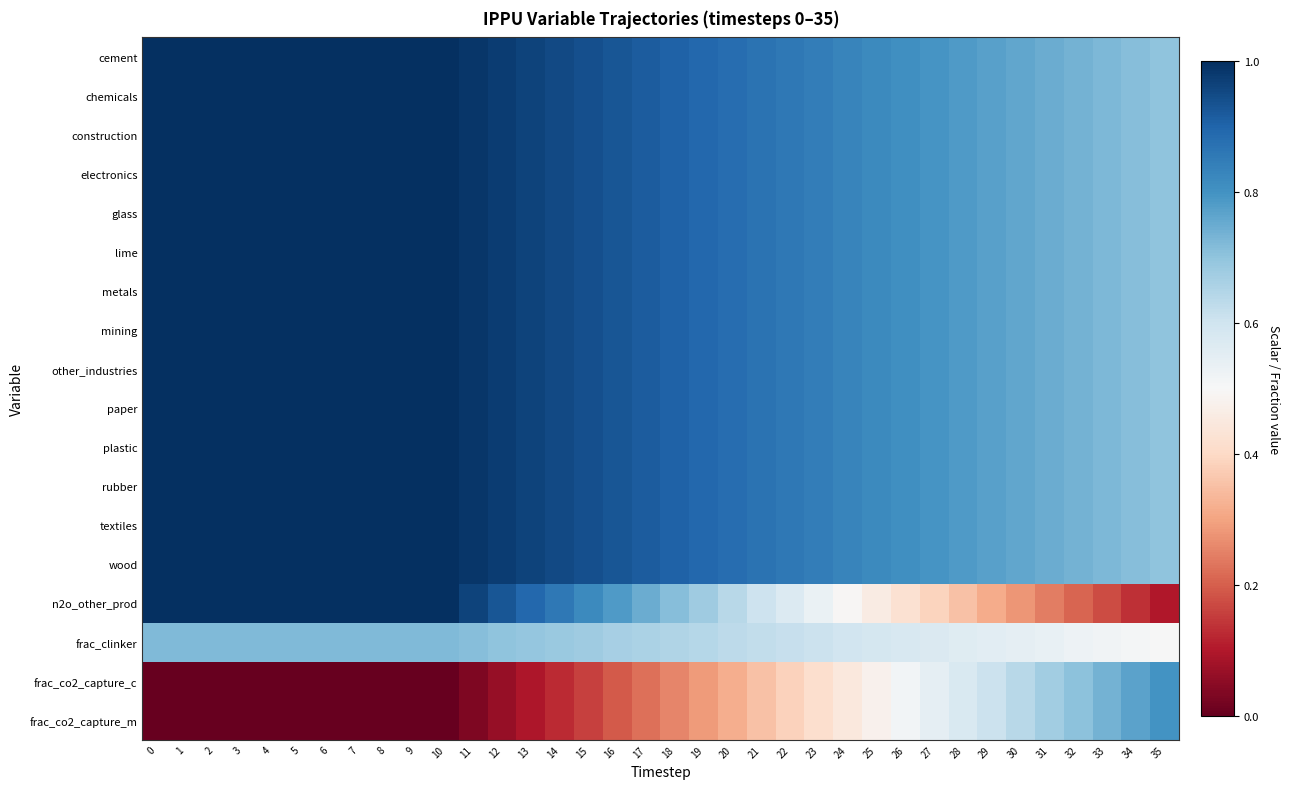

Reading right to left, what are all the values shown in this chart?

cement: 35=0.7	34=0.7	33=0.7	32=0.7	31=0.7	30=0.8	29=0.8	28=0.8	27=0.8	26=0.8	25=0.8	24=0.8	23=0.8	22=0.9	21=0.9	20=0.9	19=0.9	18=0.9	17=0.9	16=0.9	15=0.9	14=1.0	13=1.0	12=1.0	11=1.0	10=1.0	9=1.0	8=1.0	7=1.0	6=1.0	5=1.0	4=1.0	3=1.0	2=1.0	1=1.0	0=1.0
chemicals: 35=0.7	34=0.7	33=0.7	32=0.7	31=0.7	30=0.8	29=0.8	28=0.8	27=0.8	26=0.8	25=0.8	24=0.8	23=0.8	22=0.9	21=0.9	20=0.9	19=0.9	18=0.9	17=0.9	16=0.9	15=0.9	14=1.0	13=1.0	12=1.0	11=1.0	10=1.0	9=1.0	8=1.0	7=1.0	6=1.0	5=1.0	4=1.0	3=1.0	2=1.0	1=1.0	0=1.0
construction: 35=0.7	34=0.7	33=0.7	32=0.7	31=0.7	30=0.8	29=0.8	28=0.8	27=0.8	26=0.8	25=0.8	24=0.8	23=0.8	22=0.9	21=0.9	20=0.9	19=0.9	18=0.9	17=0.9	16=0.9	15=0.9	14=1.0	13=1.0	12=1.0	11=1.0	10=1.0	9=1.0	8=1.0	7=1.0	6=1.0	5=1.0	4=1.0	3=1.0	2=1.0	1=1.0	0=1.0
electronics: 35=0.7	34=0.7	33=0.7	32=0.7	31=0.7	30=0.8	29=0.8	28=0.8	27=0.8	26=0.8	25=0.8	24=0.8	23=0.8	22=0.9	21=0.9	20=0.9	19=0.9	18=0.9	17=0.9	16=0.9	15=0.9	14=1.0	13=1.0	12=1.0	11=1.0	10=1.0	9=1.0	8=1.0	7=1.0	6=1.0	5=1.0	4=1.0	3=1.0	2=1.0	1=1.0	0=1.0
glass: 35=0.7	34=0.7	33=0.7	32=0.7	31=0.7	30=0.8	29=0.8	28=0.8	27=0.8	26=0.8	25=0.8	24=0.8	23=0.8	22=0.9	21=0.9	20=0.9	19=0.9	18=0.9	17=0.9	16=0.9	15=0.9	14=1.0	13=1.0	12=1.0	11=1.0	10=1.0	9=1.0	8=1.0	7=1.0	6=1.0	5=1.0	4=1.0	3=1.0	2=1.0	1=1.0	0=1.0
lime: 35=0.7	34=0.7	33=0.7	32=0.7	31=0.7	30=0.8	29=0.8	28=0.8	27=0.8	26=0.8	25=0.8	24=0.8	23=0.8	22=0.9	21=0.9	20=0.9	19=0.9	18=0.9	17=0.9	16=0.9	15=0.9	14=1.0	13=1.0	12=1.0	11=1.0	10=1.0	9=1.0	8=1.0	7=1.0	6=1.0	5=1.0	4=1.0	3=1.0	2=1.0	1=1.0	0=1.0
metals: 35=0.7	34=0.7	33=0.7	32=0.7	31=0.7	30=0.8	29=0.8	28=0.8	27=0.8	26=0.8	25=0.8	24=0.8	23=0.8	22=0.9	21=0.9	20=0.9	19=0.9	18=0.9	17=0.9	16=0.9	15=0.9	14=1.0	13=1.0	12=1.0	11=1.0	10=1.0	9=1.0	8=1.0	7=1.0	6=1.0	5=1.0	4=1.0	3=1.0	2=1.0	1=1.0	0=1.0
mining: 35=0.7	34=0.7	33=0.7	32=0.7	31=0.7	30=0.8	29=0.8	28=0.8	27=0.8	26=0.8	25=0.8	24=0.8	23=0.8	22=0.9	21=0.9	20=0.9	19=0.9	18=0.9	17=0.9	16=0.9	15=0.9	14=1.0	13=1.0	12=1.0	11=1.0	10=1.0	9=1.0	8=1.0	7=1.0	6=1.0	5=1.0	4=1.0	3=1.0	2=1.0	1=1.0	0=1.0
other_industries: 35=0.7	34=0.7	33=0.7	32=0.7	31=0.7	30=0.8	29=0.8	28=0.8	27=0.8	26=0.8	25=0.8	24=0.8	23=0.8	22=0.9	21=0.9	20=0.9	19=0.9	18=0.9	17=0.9	16=0.9	15=0.9	14=1.0	13=1.0	12=1.0	11=1.0	10=1.0	9=1.0	8=1.0	7=1.0	6=1.0	5=1.0	4=1.0	3=1.0	2=1.0	1=1.0	0=1.0
paper: 35=0.7	34=0.7	33=0.7	32=0.7	31=0.7	30=0.8	29=0.8	28=0.8	27=0.8	26=0.8	25=0.8	24=0.8	23=0.8	22=0.9	21=0.9	20=0.9	19=0.9	18=0.9	17=0.9	16=0.9	15=0.9	14=1.0	13=1.0	12=1.0	11=1.0	10=1.0	9=1.0	8=1.0	7=1.0	6=1.0	5=1.0	4=1.0	3=1.0	2=1.0	1=1.0	0=1.0
plastic: 35=0.7	34=0.7	33=0.7	32=0.7	31=0.7	30=0.8	29=0.8	28=0.8	27=0.8	26=0.8	25=0.8	24=0.8	23=0.8	22=0.9	21=0.9	20=0.9	19=0.9	18=0.9	17=0.9	16=0.9	15=0.9	14=1.0	13=1.0	12=1.0	11=1.0	10=1.0	9=1.0	8=1.0	7=1.0	6=1.0	5=1.0	4=1.0	3=1.0	2=1.0	1=1.0	0=1.0
rubber: 35=0.7	34=0.7	33=0.7	32=0.7	31=0.7	30=0.8	29=0.8	28=0.8	27=0.8	26=0.8	25=0.8	24=0.8	23=0.8	22=0.9	21=0.9	20=0.9	19=0.9	18=0.9	17=0.9	16=0.9	15=0.9	14=1.0	13=1.0	12=1.0	11=1.0	10=1.0	9=1.0	8=1.0	7=1.0	6=1.0	5=1.0	4=1.0	3=1.0	2=1.0	1=1.0	0=1.0
textiles: 35=0.7	34=0.7	33=0.7	32=0.7	31=0.7	30=0.8	29=0.8	28=0.8	27=0.8	26=0.8	25=0.8	24=0.8	23=0.8	22=0.9	21=0.9	20=0.9	19=0.9	18=0.9	17=0.9	16=0.9	15=0.9	14=1.0	13=1.0	12=1.0	11=1.0	10=1.0	9=1.0	8=1.0	7=1.0	6=1.0	5=1.0	4=1.0	3=1.0	2=1.0	1=1.0	0=1.0
wood: 35=0.7	34=0.7	33=0.7	32=0.7	31=0.7	30=0.8	29=0.8	28=0.8	27=0.8	26=0.8	25=0.8	24=0.8	23=0.8	22=0.9	21=0.9	20=0.9	19=0.9	18=0.9	17=0.9	16=0.9	15=0.9	14=1.0	13=1.0	12=1.0	11=1.0	10=1.0	9=1.0	8=1.0	7=1.0	6=1.0	5=1.0	4=1.0	3=1.0	2=1.0	1=1.0	0=1.0
n2o_other_prod: 35=0.1	34=0.1	33=0.2	32=0.2	31=0.2	30=0.3	29=0.3	28=0.4	27=0.4	26=0.4	25=0.5	24=0.5	23=0.5	22=0.6	21=0.6	20=0.6	19=0.7	18=0.7	17=0.7	16=0.8	15=0.8	14=0.9	13=0.9	12=0.9	11=1.0	10=1.0	9=1.0	8=1.0	7=1.0	6=1.0	5=1.0	4=1.0	3=1.0	2=1.0	1=1.0	0=1.0
frac_clinker: 35=0.5	34=0.5	33=0.5	32=0.5	31=0.5	30=0.5	29=0.6	28=0.6	27=0.6	26=0.6	25=0.6	24=0.6	23=0.6	22=0.6	21=0.6	20=0.6	19=0.6	18=0.6	17=0.7	16=0.7	15=0.7	14=0.7	13=0.7	12=0.7	11=0.7	10=0.7	9=0.7	8=0.7	7=0.7	6=0.7	5=0.7	4=0.7	3=0.7	2=0.7	1=0.7	0=0.7
frac_co2_capture_c: 35=0.8	34=0.8	33=0.7	32=0.7	31=0.7	30=0.6	29=0.6	28=0.6	27=0.5	26=0.5	25=0.5	24=0.4	23=0.4	22=0.4	21=0.4	20=0.3	19=0.3	18=0.3	17=0.2	16=0.2	15=0.2	14=0.1	13=0.1	12=0.1	11=0.0	10=0.0	9=0.0	8=0.0	7=0.0	6=0.0	5=0.0	4=0.0	3=0.0	2=0.0	1=0.0	0=0.0
frac_co2_capture_m: 35=0.8	34=0.8	33=0.7	32=0.7	31=0.7	30=0.6	29=0.6	28=0.6	27=0.5	26=0.5	25=0.5	24=0.4	23=0.4	22=0.4	21=0.4	20=0.3	19=0.3	18=0.3	17=0.2	16=0.2	15=0.2	14=0.1	13=0.1	12=0.1	11=0.0	10=0.0	9=0.0	8=0.0	7=0.0	6=0.0	5=0.0	4=0.0	3=0.0	2=0.0	1=0.0	0=0.0